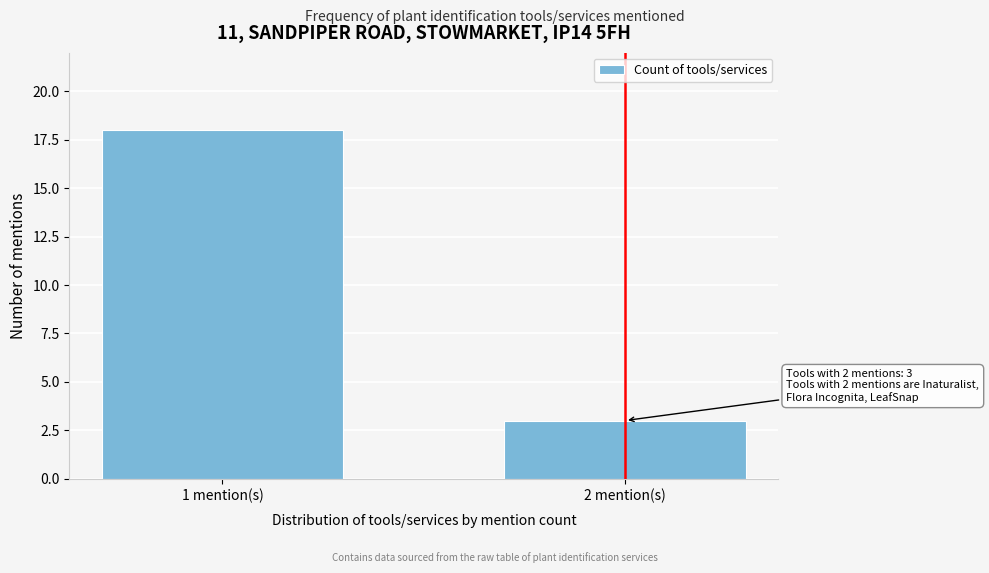

Reading right to left, extract all data points from this chart.

3	18